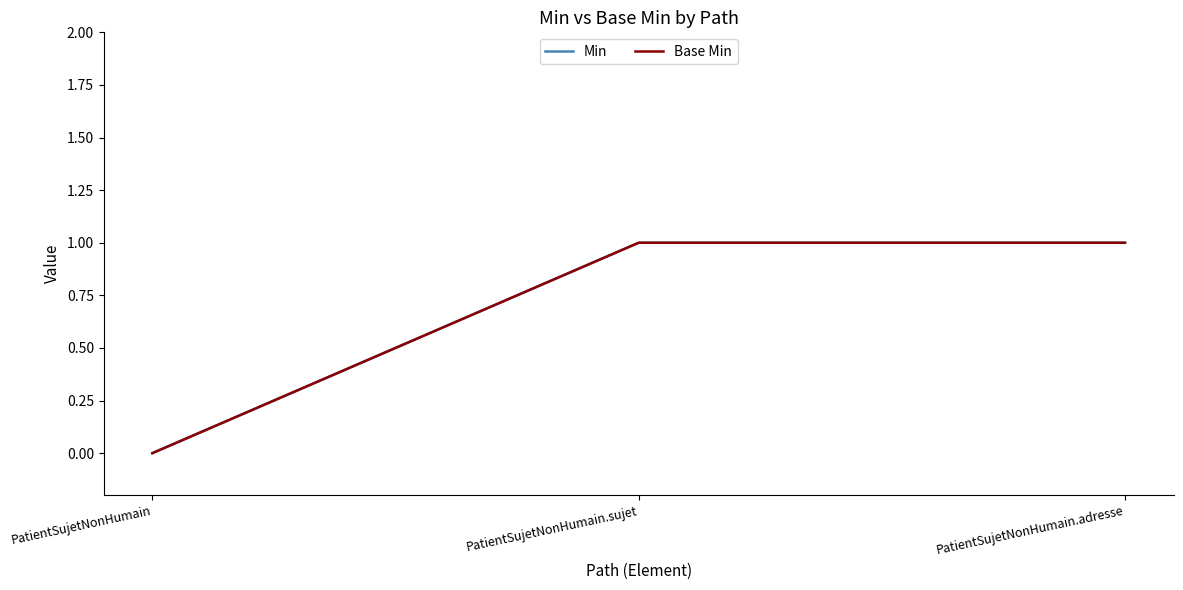

The value of Min at PatientSujetNonHumain.adresse is 1. True or false?

True